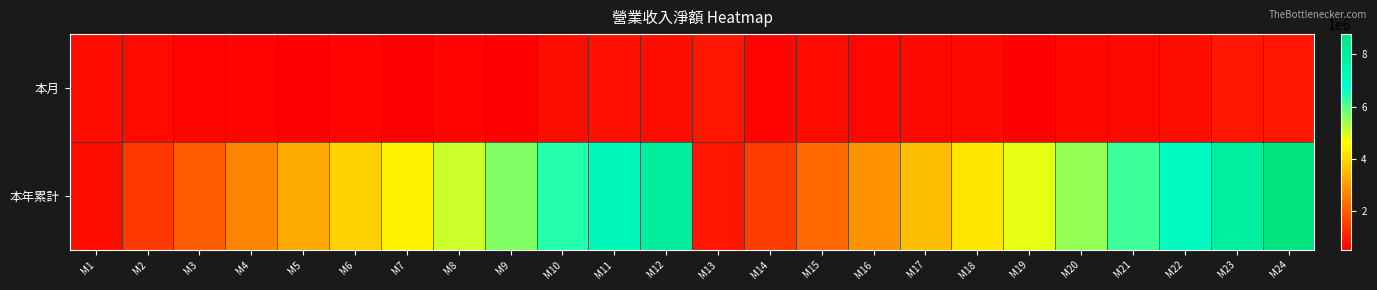

What is the total value across all series at M7?

4991696